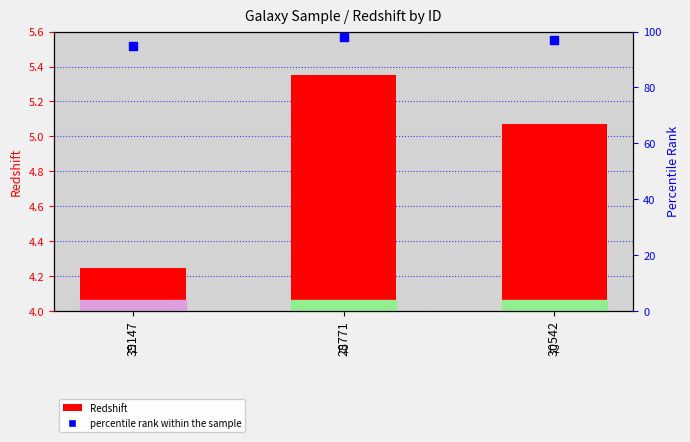

At how many categories does at least one series exceed 49?

3